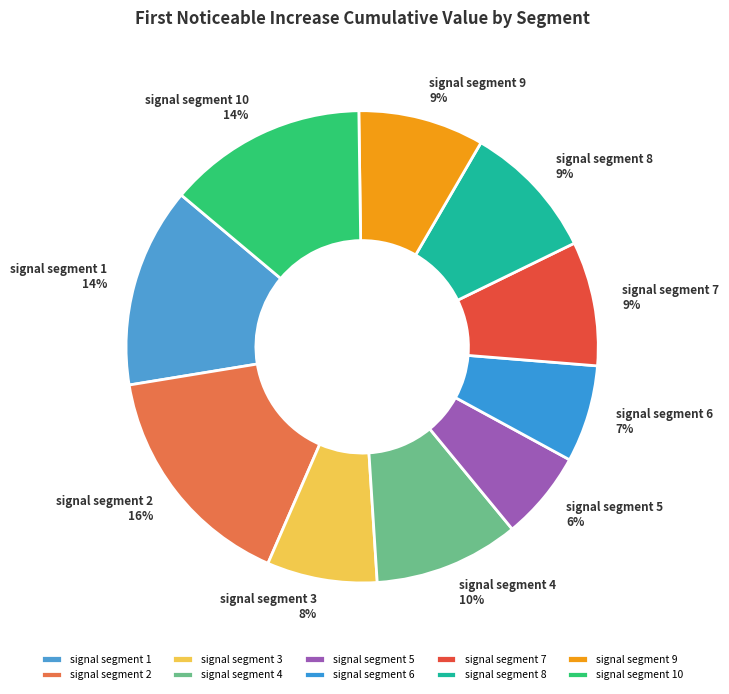

How many slices are in this pie chart?

10